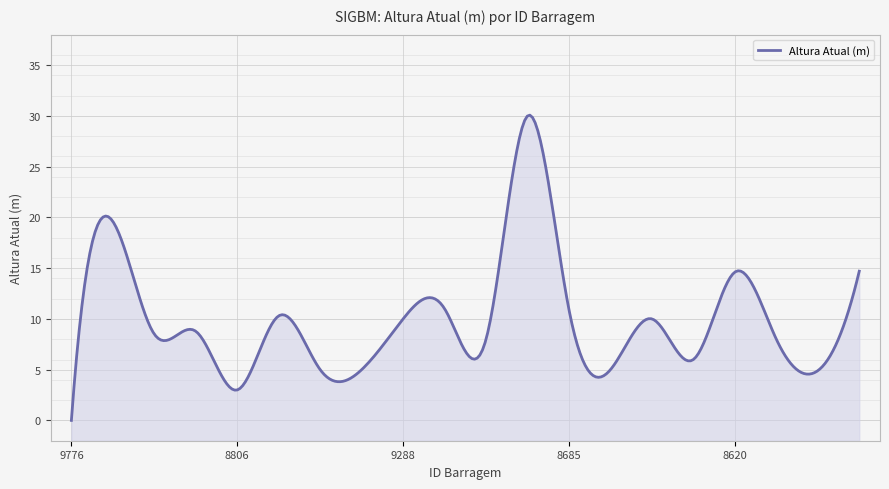

Reading left to right, extract all data points from this chart.

0.0	19.6	8.5	8.8	3.0	10.3	5.0	5.0	10.0	11.0	8.0	30.0	10.9	5.0	10.0	6.0	14.6	8.0	4.9	14.7